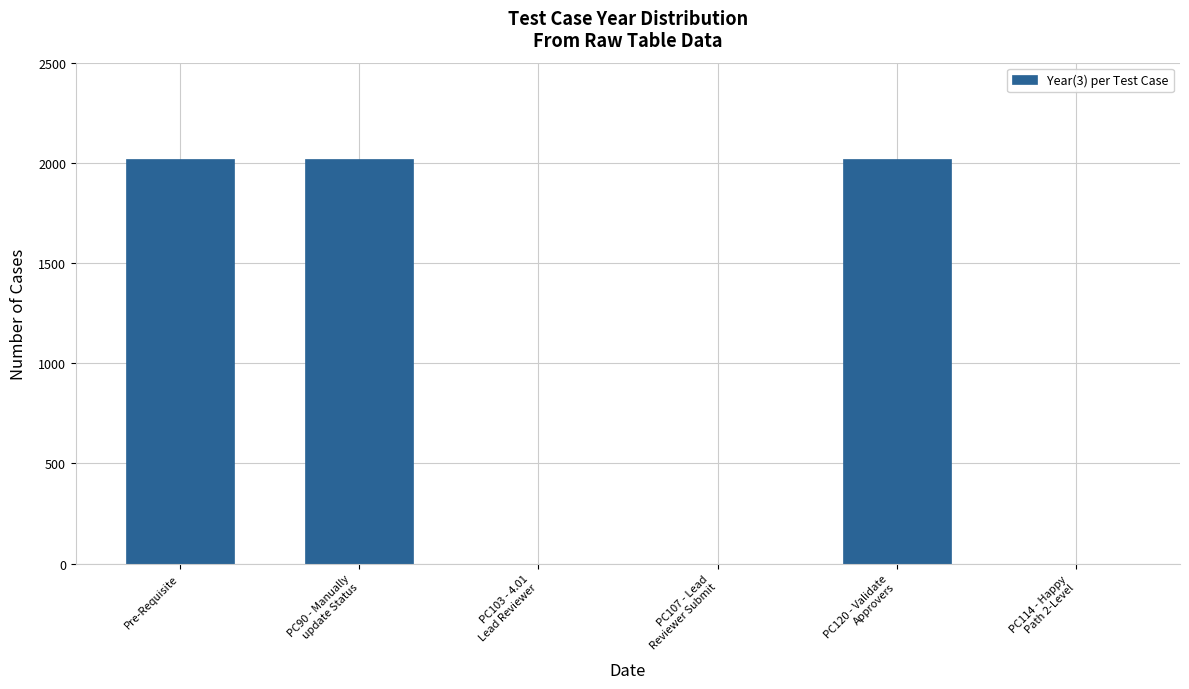

Count the number of categories in the chart.

6